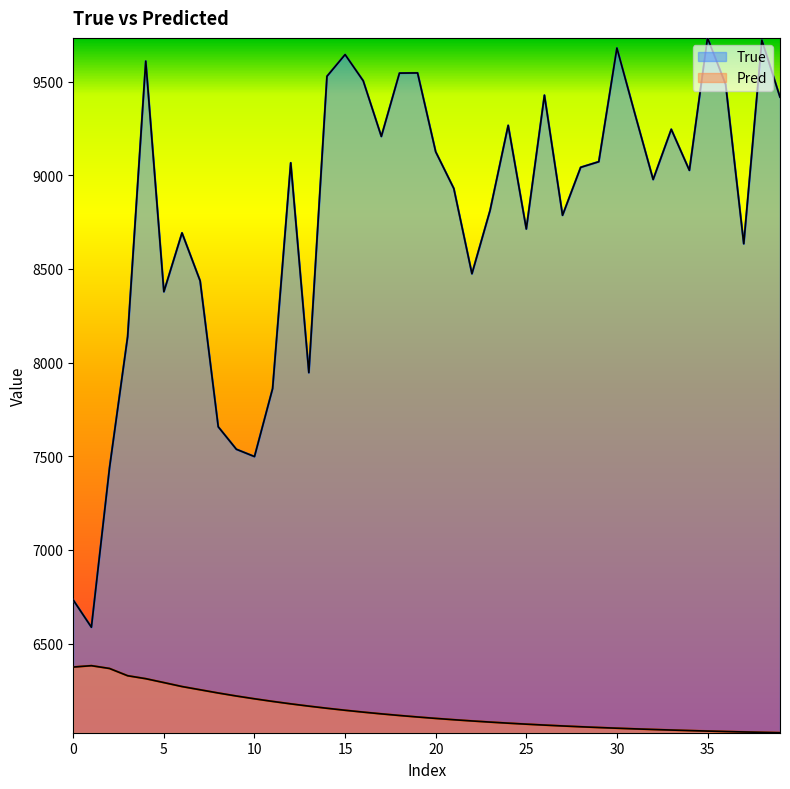

The value of True at 36 is 9485.0. True or false?

True